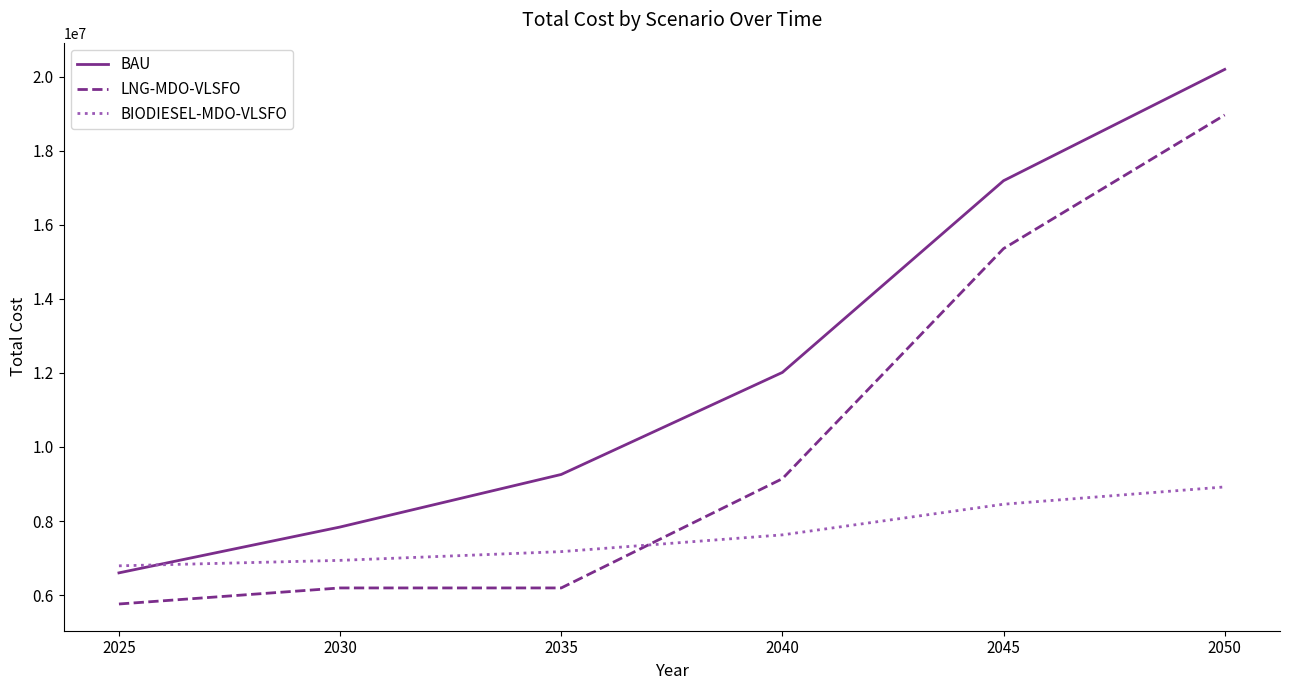

What is the approximate value of BIODIESEL-MDO-VLSFO at 2035?

7174243.3